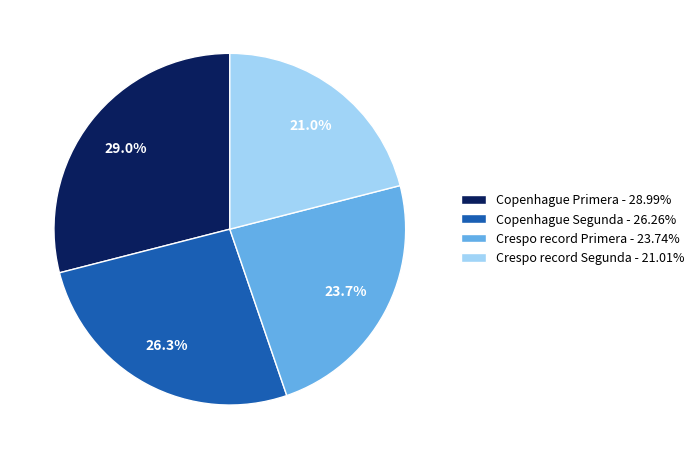

The Crespo record Primera slice represents 24% of the pie. True or false?

True